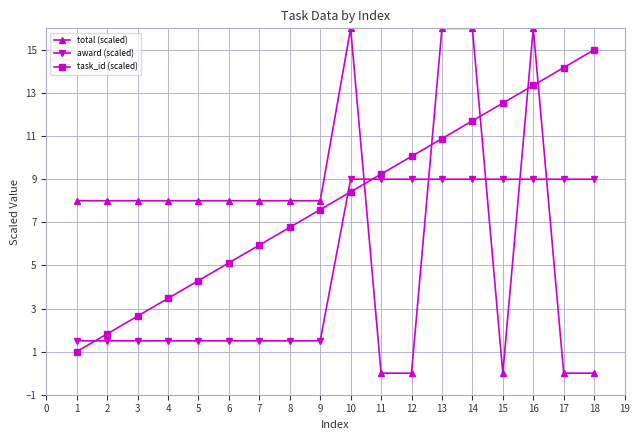

True or false: award (scaled) has a value of 1.5 at 2.

True